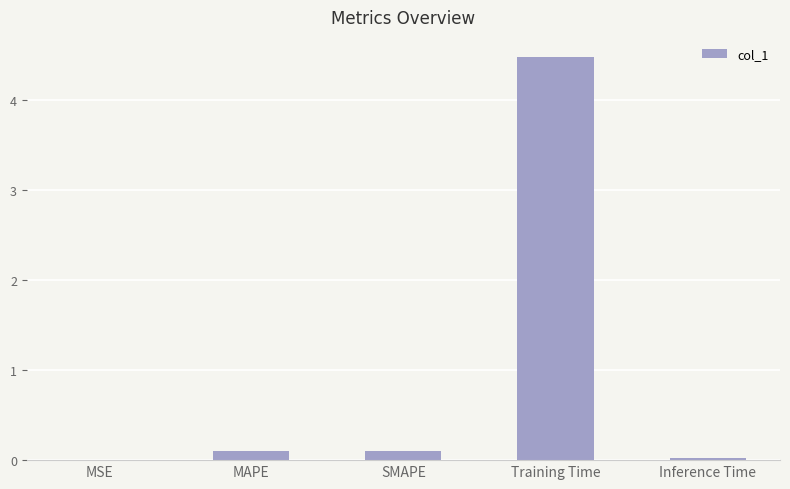

Between Training Time and Inference Time, which is larger?

Training Time